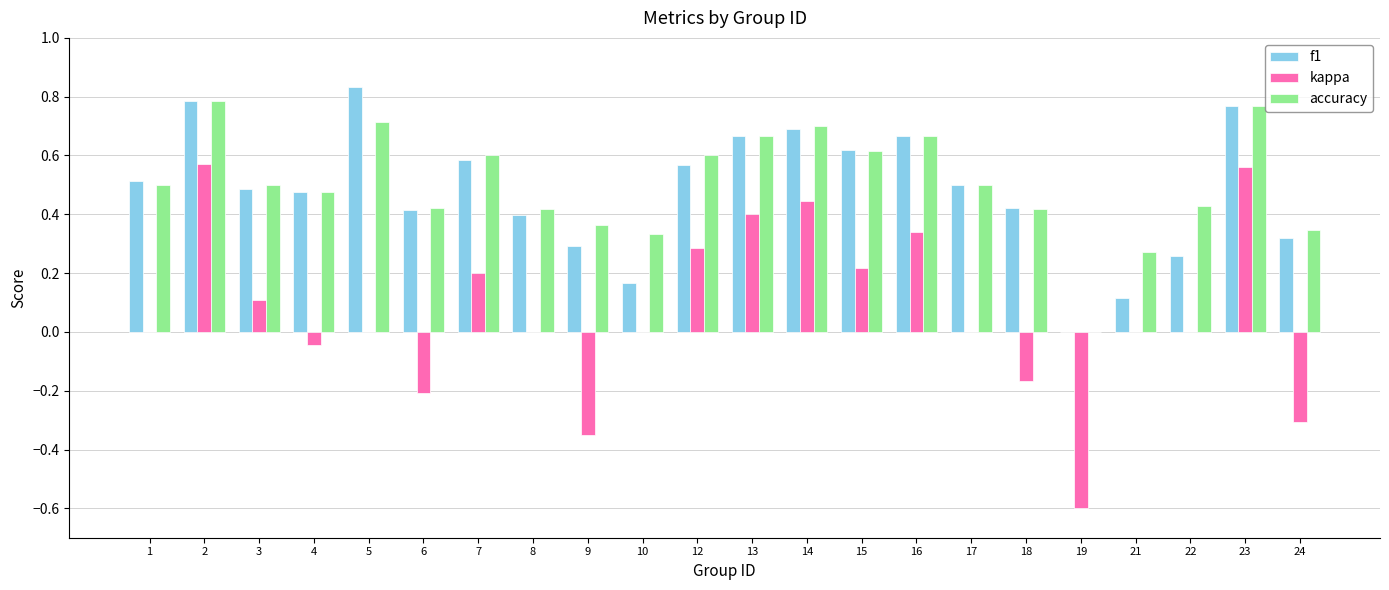

What is the sum of all f1 values?

10.5